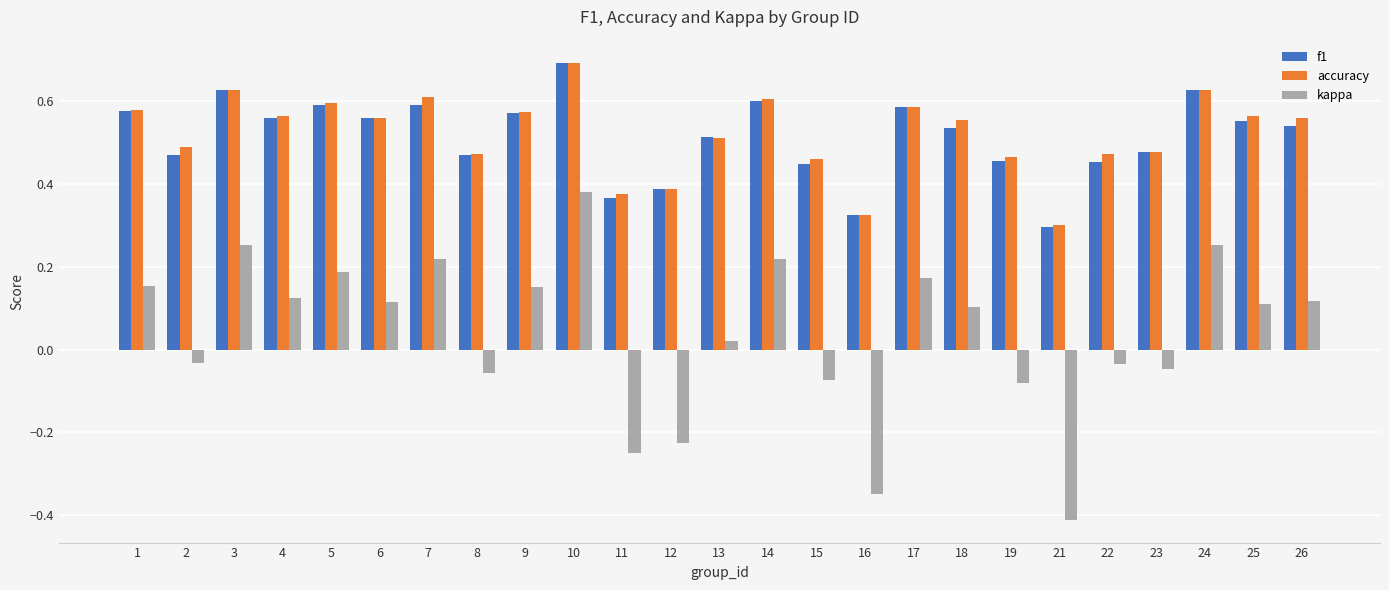

What is the sum of all f1 values?

12.9